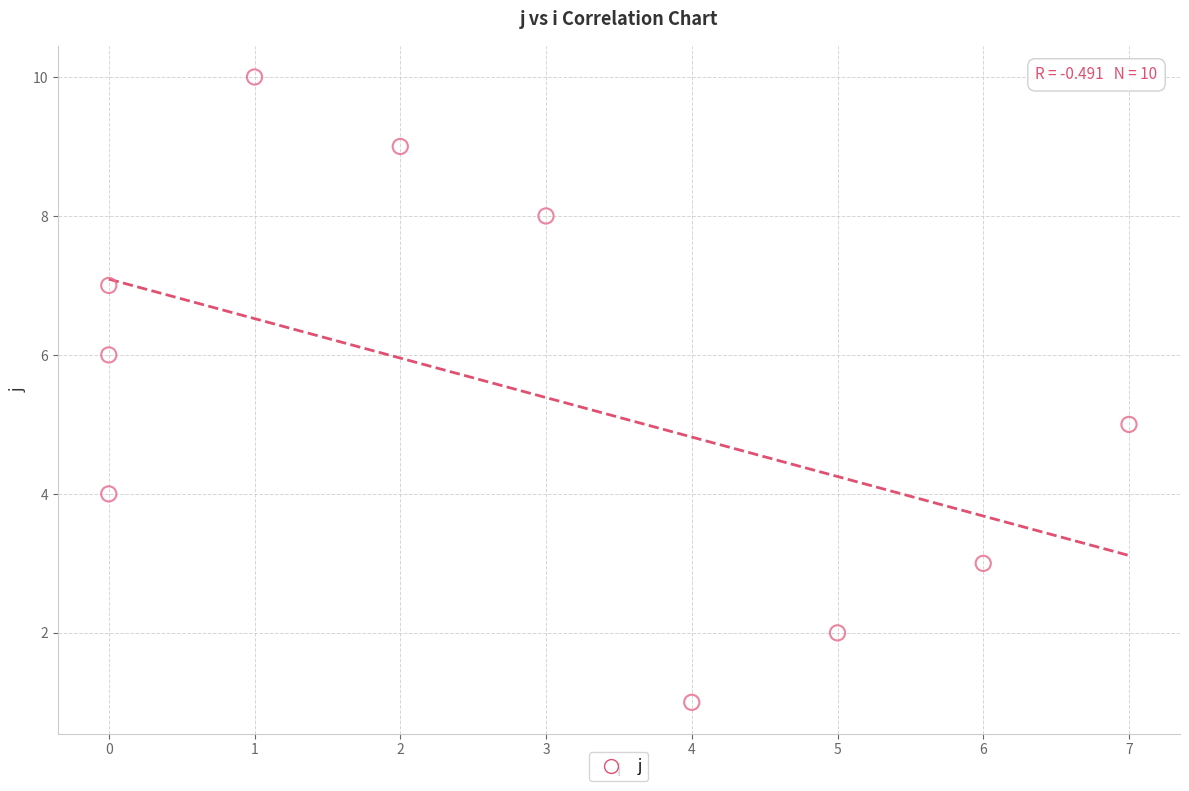

What is the average X value?

3